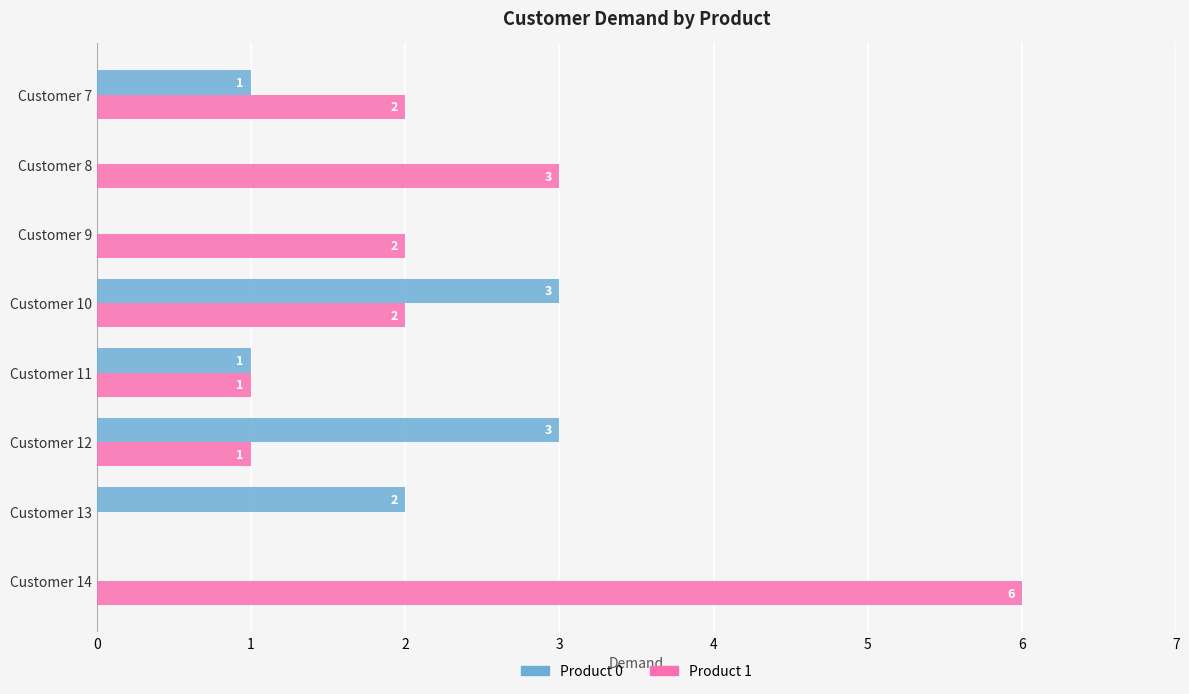

Which series changed the most between Customer 7 and Customer 10?

Product 0